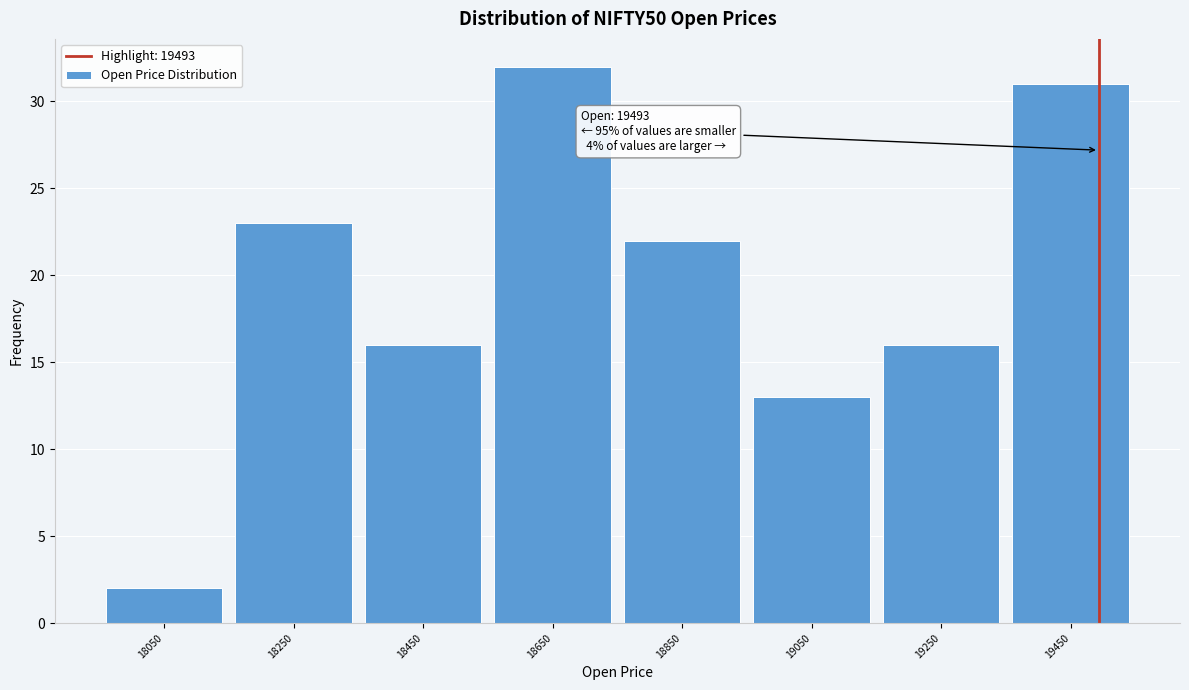

Which range on the x-axis has the tallest bar?

18550 to 18750